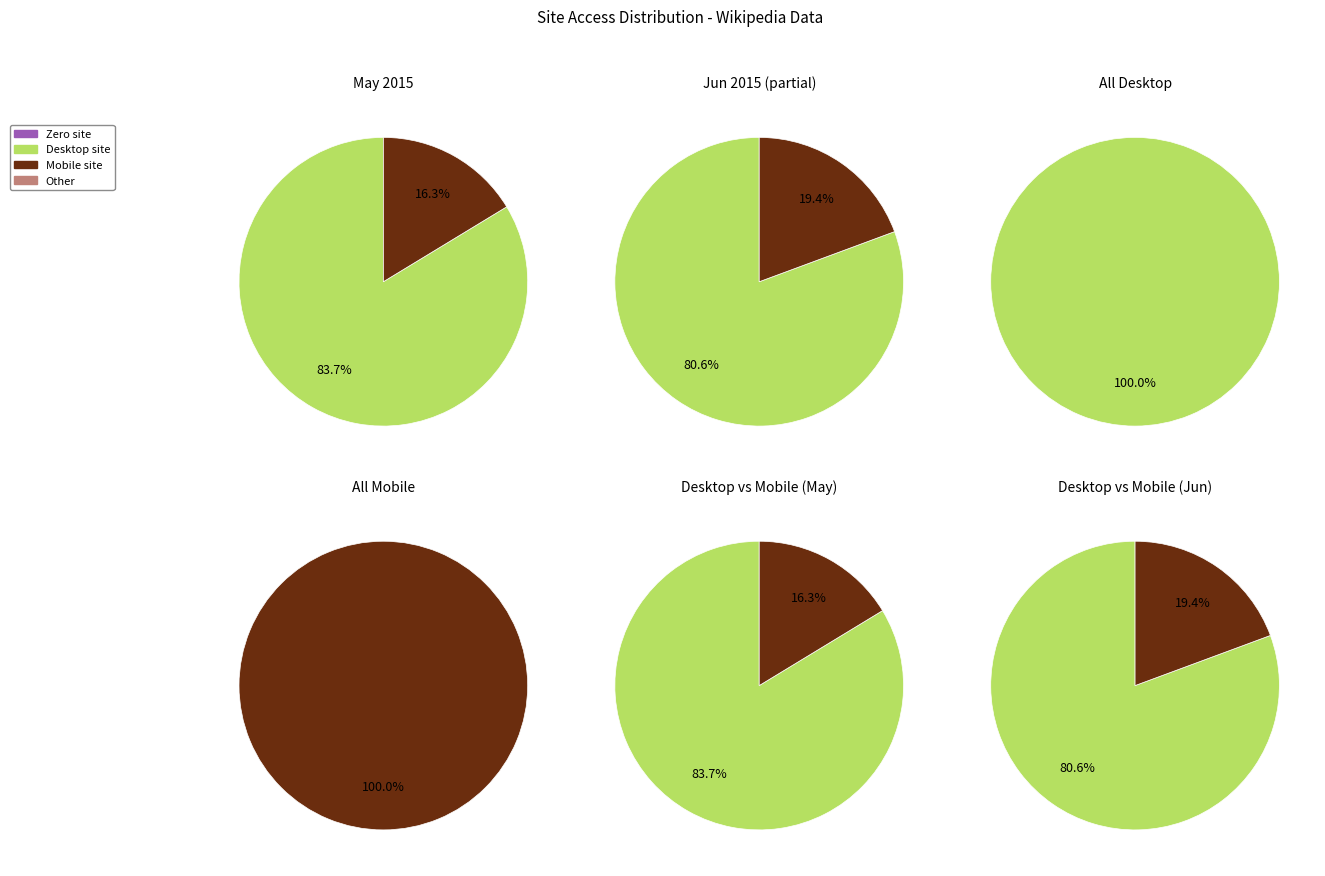

Combined, do 19 and 11 account for over 50%?

No